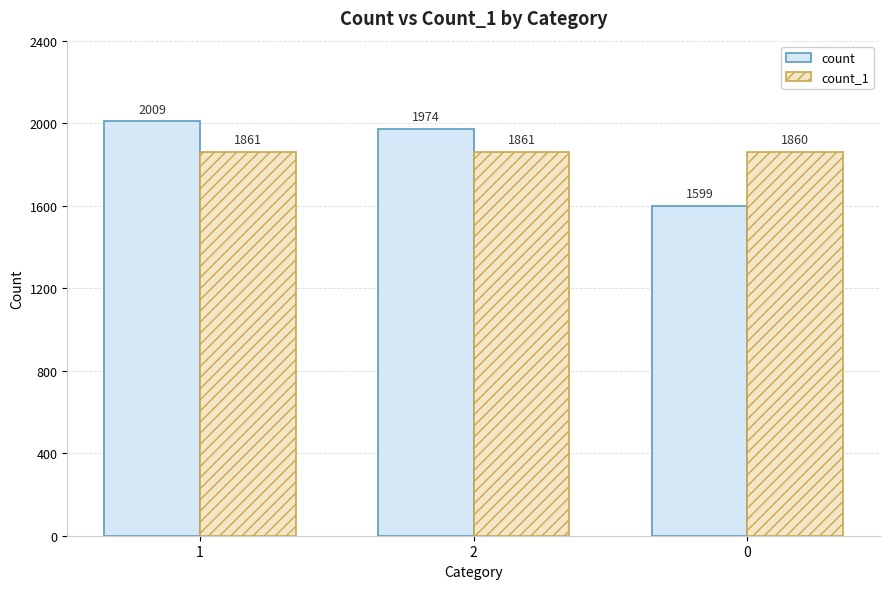

Reading left to right, extract all data points from this chart.

count: 2009	1974	1599
count_1: 1861	1861	1860